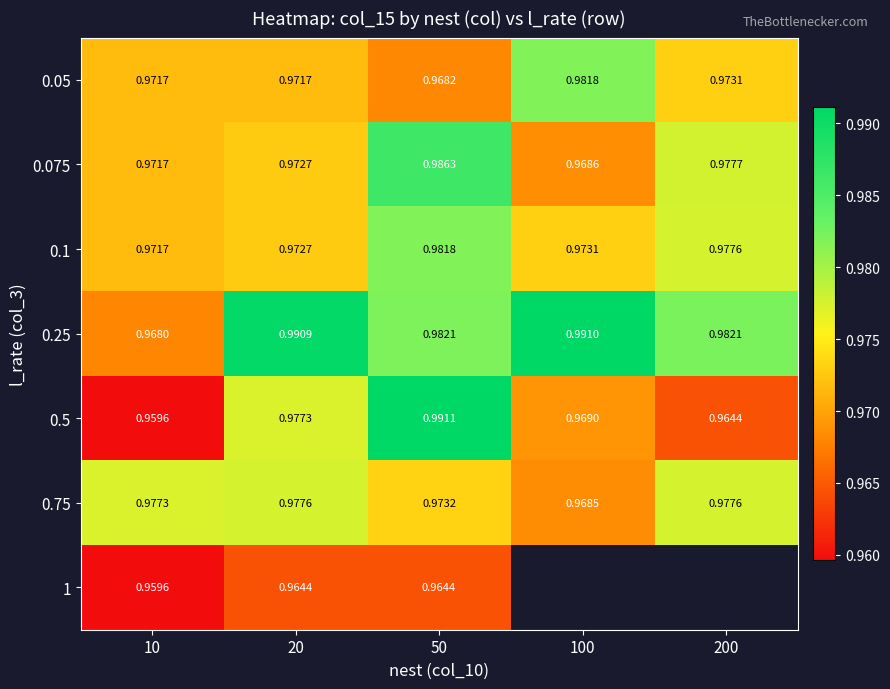

Is the value of 0.75 at 20 greater than the value of 0.5 at 20?

Yes